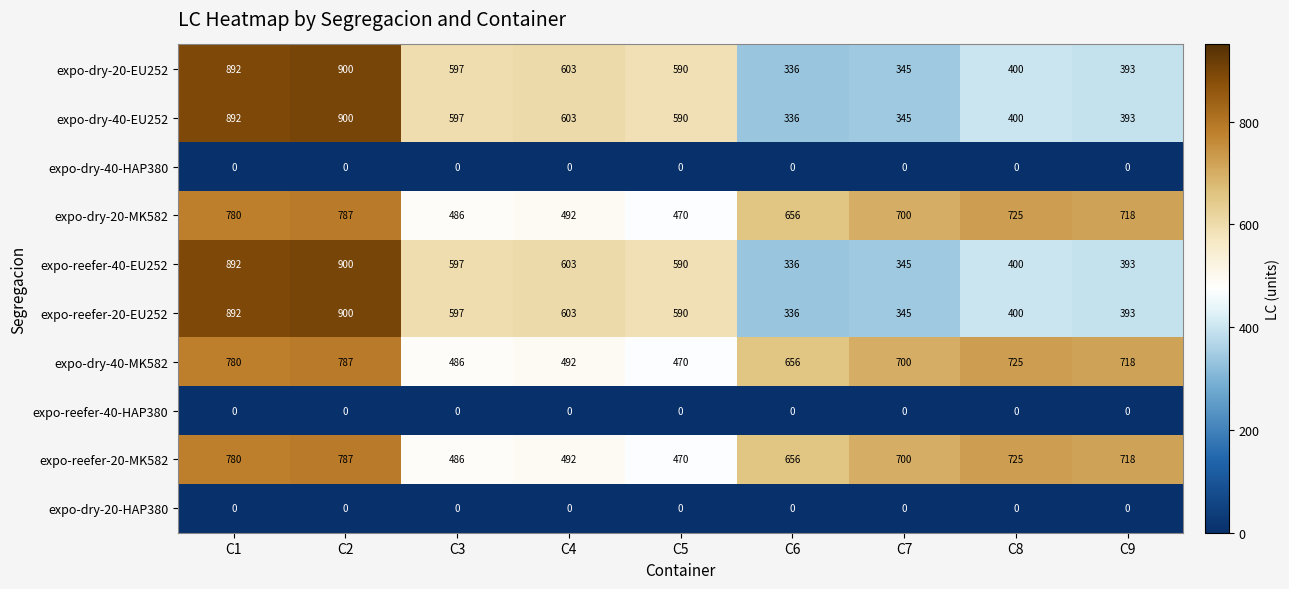

Where does the expo-dry-40-EU252 series first go above 590?

C1